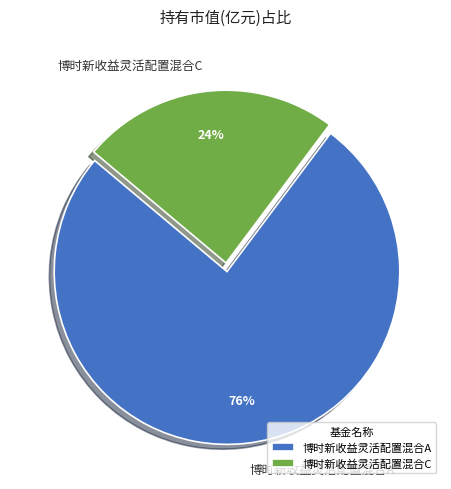

Is it true that 博时新收益灵活配置混合A is 85% of the pie?

False